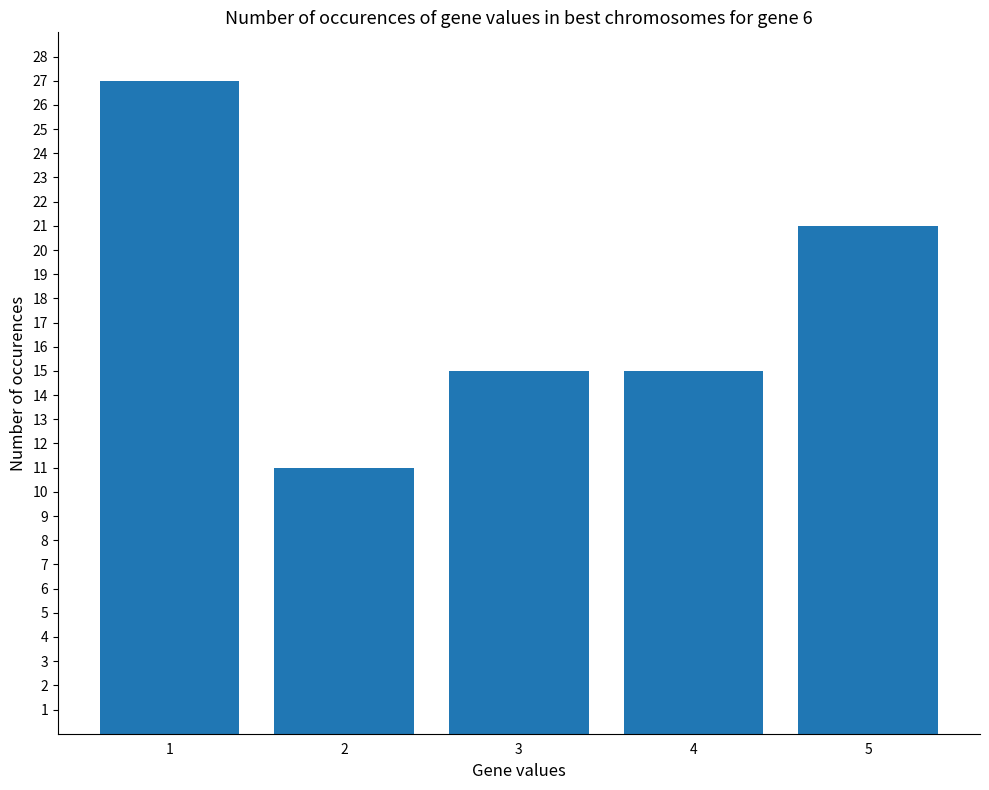

How many distinct data groups are displayed?

1